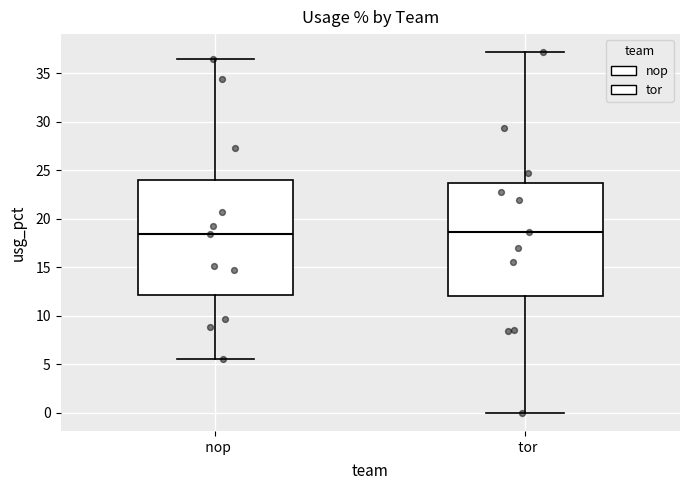

Where does the median line of the box for tor sit on the y-axis? The values are not printed on the chart, so give them approximately, as read against the axis.

18.5